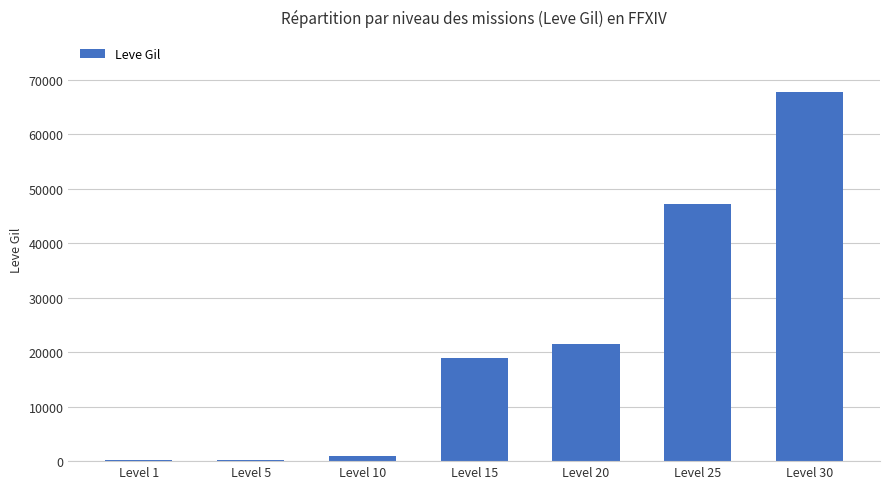

Is it true that the value at Level 15 is 18910?

True